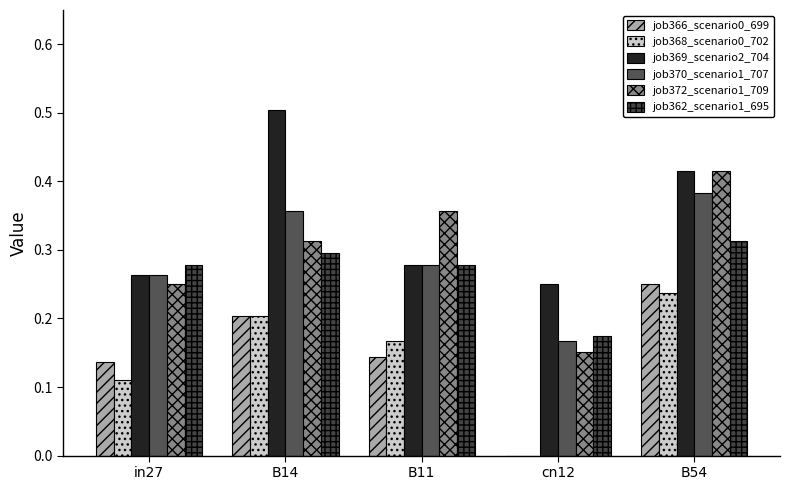

Does the chart contain stacked bars?

No